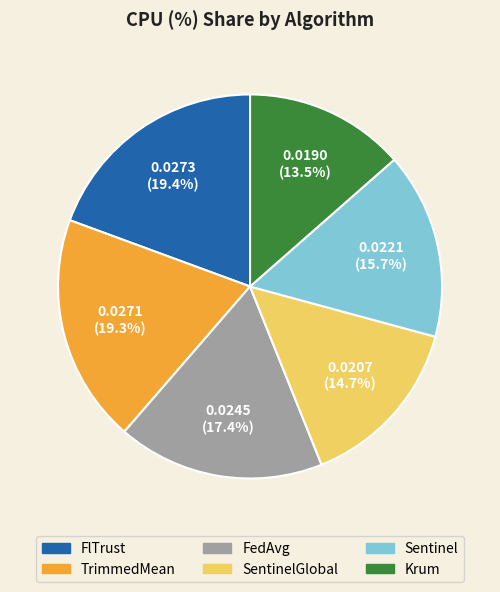

Is there any slice that represents more than half of the pie?

No